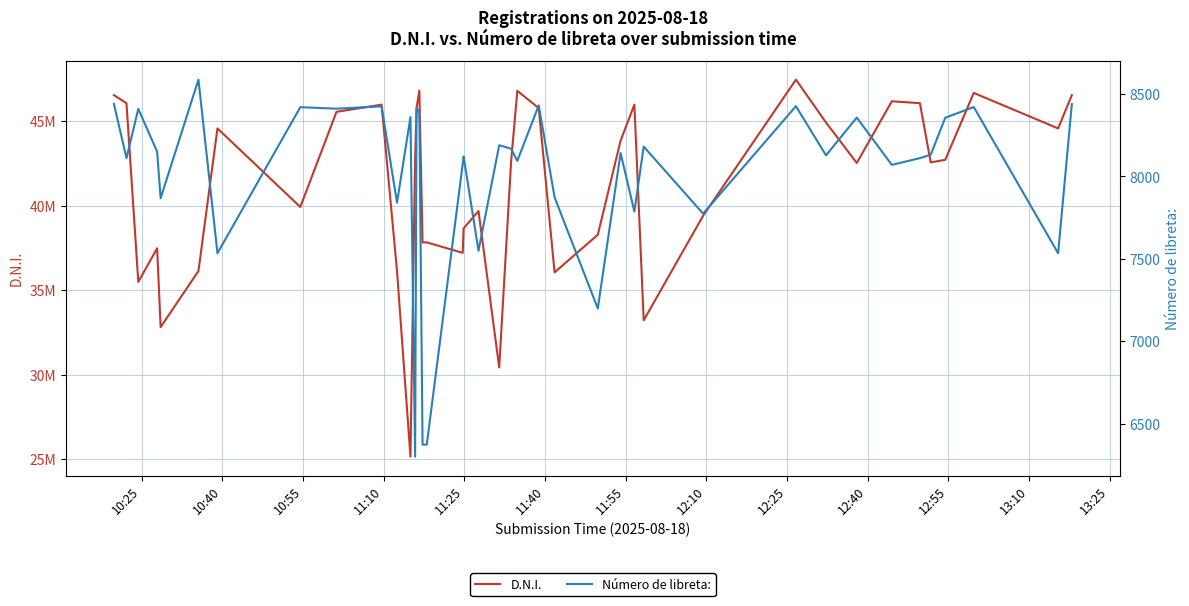

Is the value of D.N.I. at 29 greater than the value of Número de libreta: at 12:25?

Yes